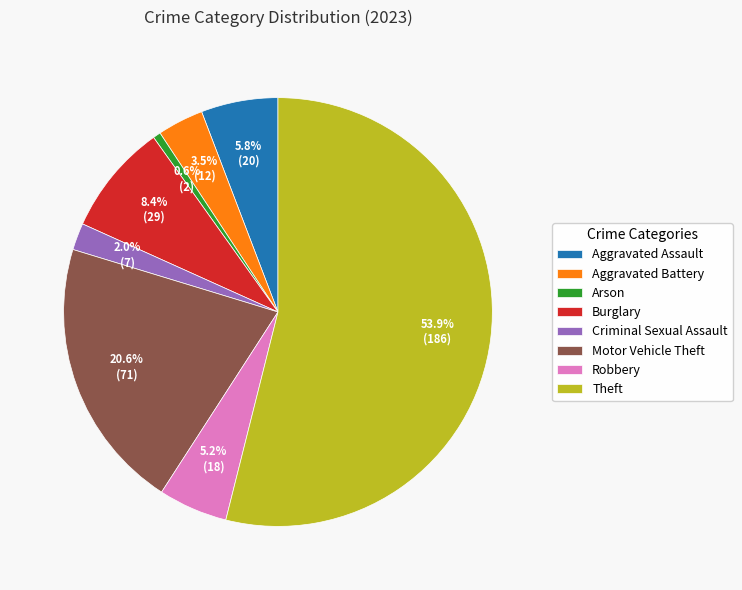

To the nearest percent, what portion does Criminal Sexual Assault represent?

2%